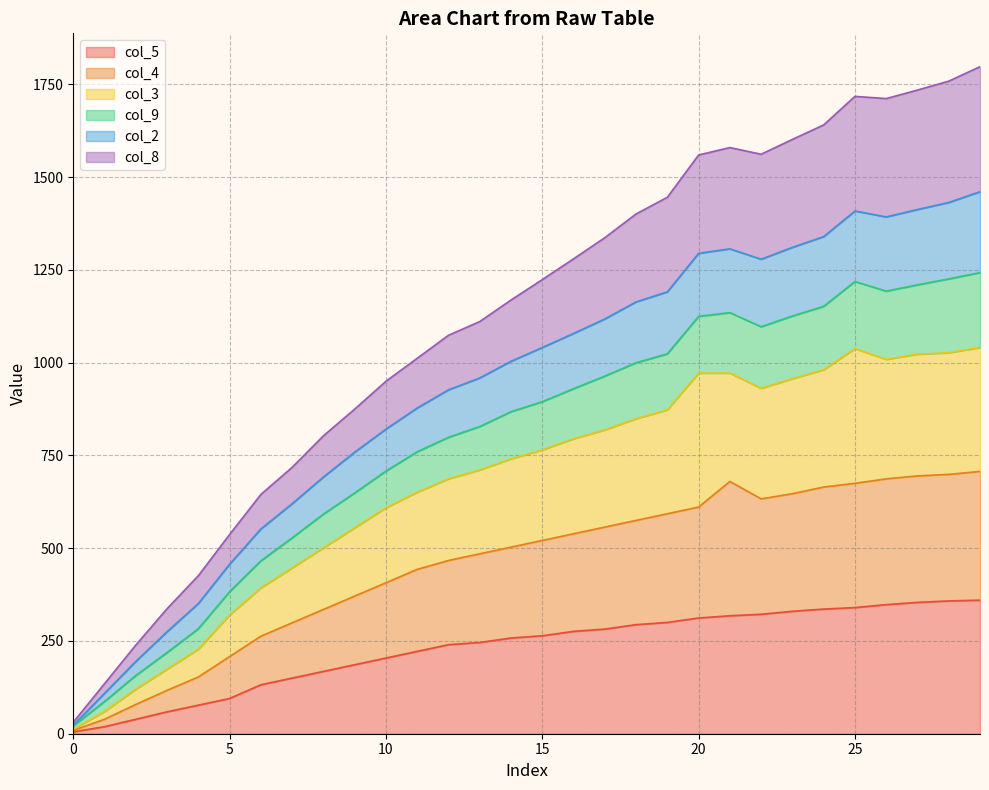

In col_4, how many points are lower than both neighbors (excluding endpoints)?

1